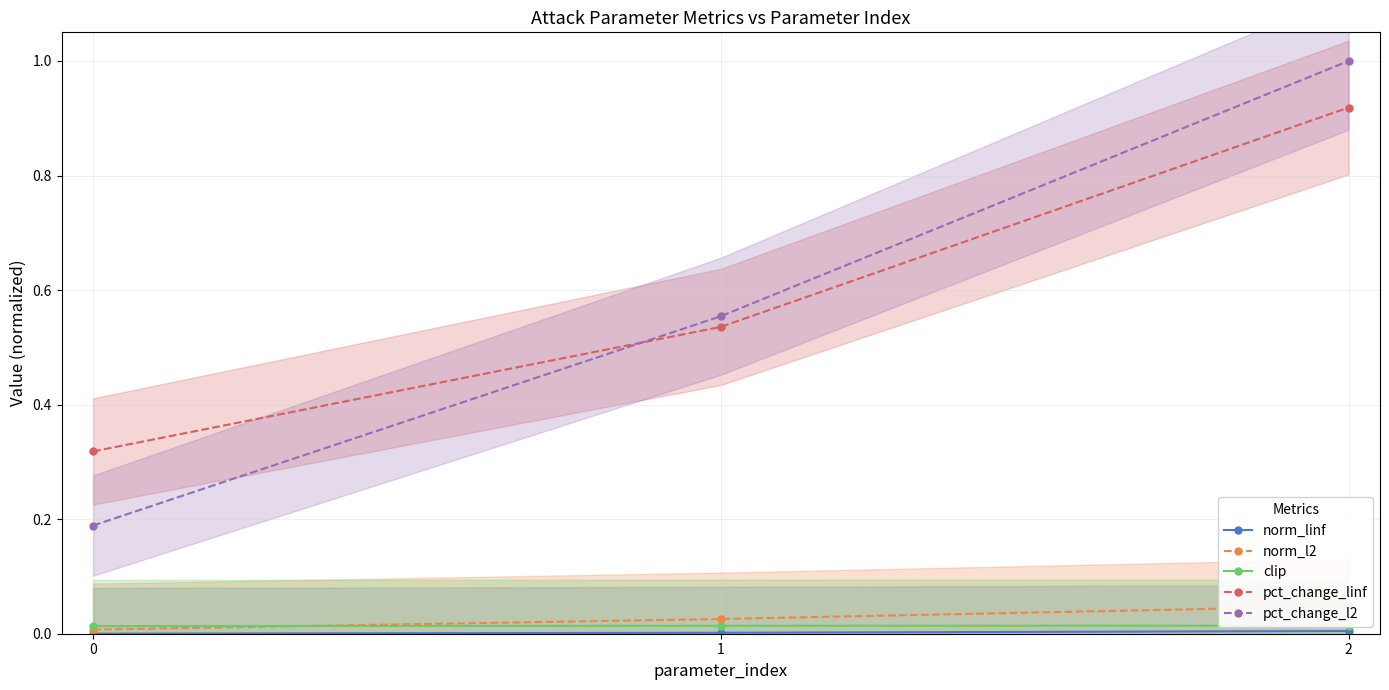

Rank the series by their maximum value, from highest to lowest.

pct_change_l2, pct_change_linf, norm_l2, clip, norm_linf